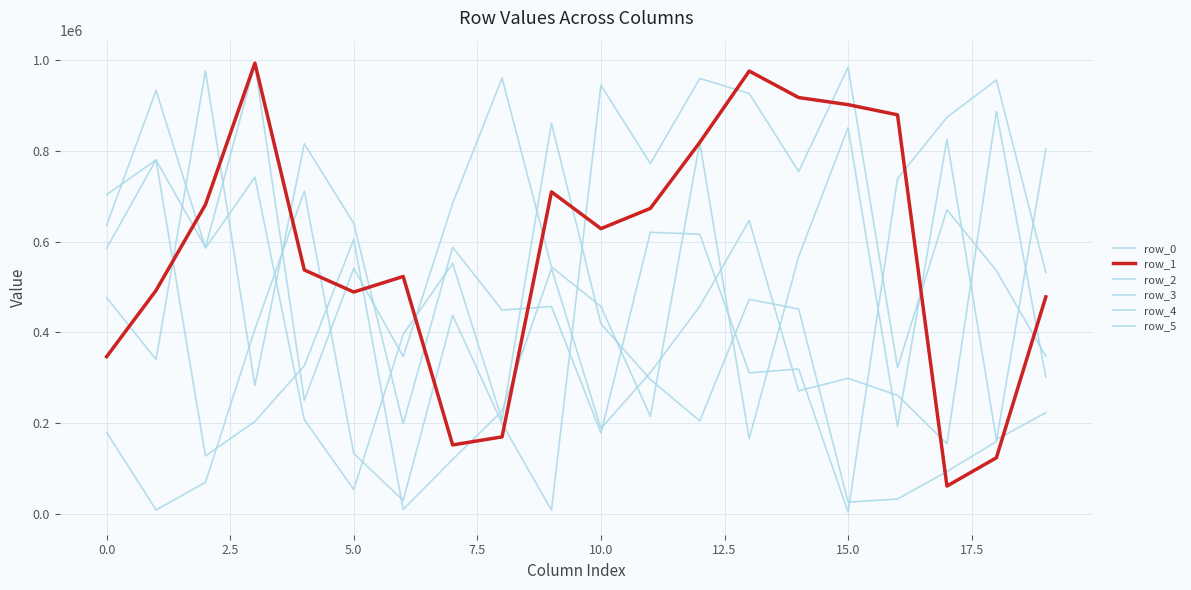

How many interior local valleys does the row_0 series have?

7